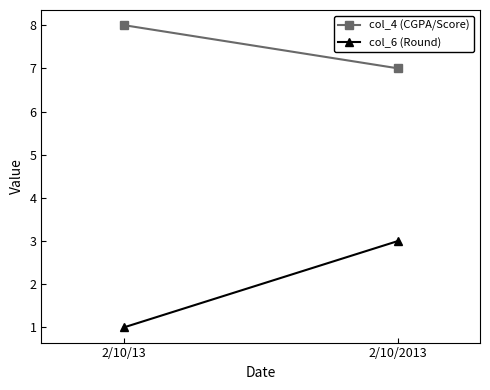

At which category is the sum across all series the highest?

2/10/2013